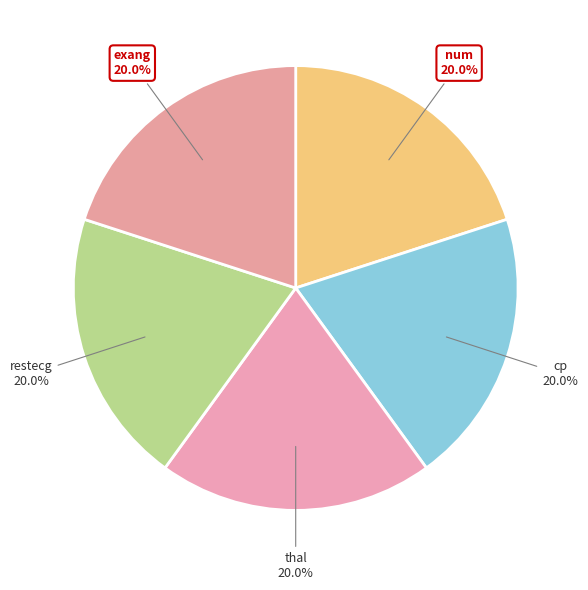

How many slices are in this pie chart?

5